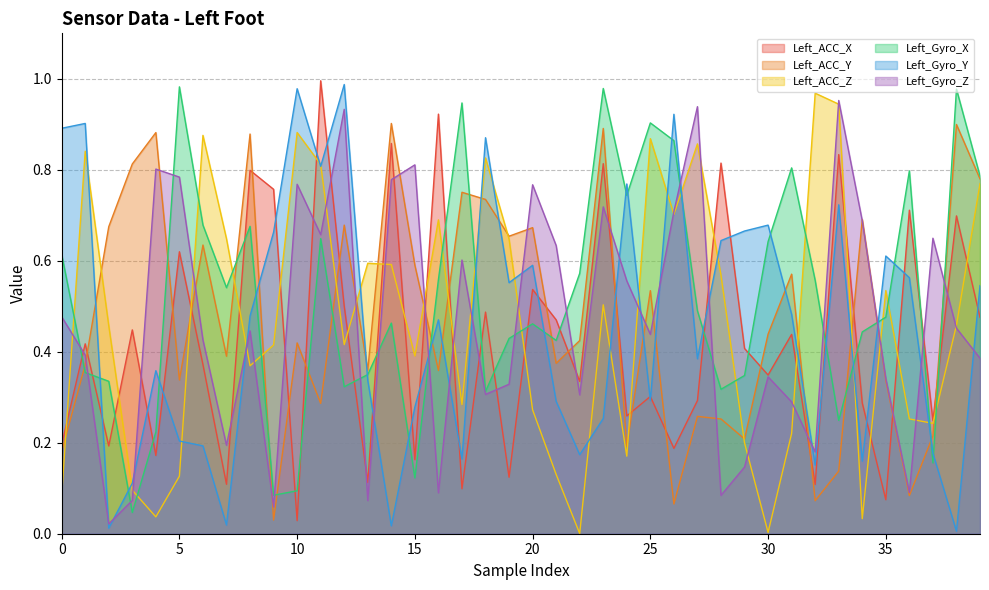

At how many categories does at least one series exceed 0?

40